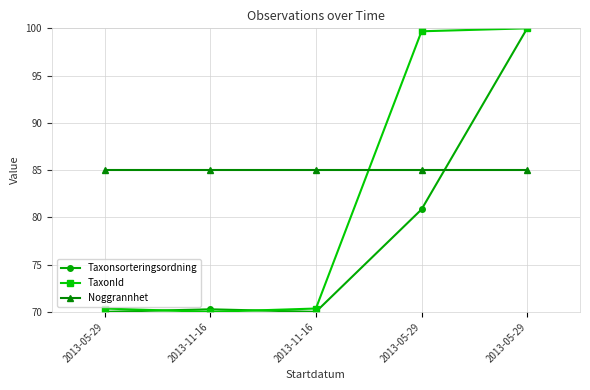

List the labels in order of Taxonsorteringsordning value, smallest first.

2013-05-29, 2013-11-16, 2013-11-16, 2013-05-29, 2013-05-29